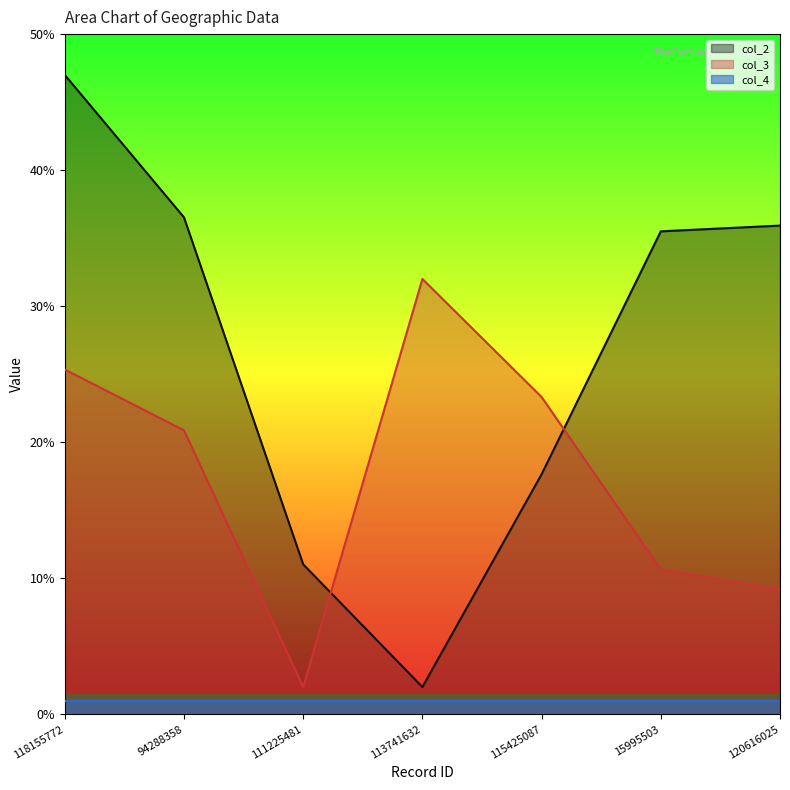

At how many categories does at least one series exceed 38?

1